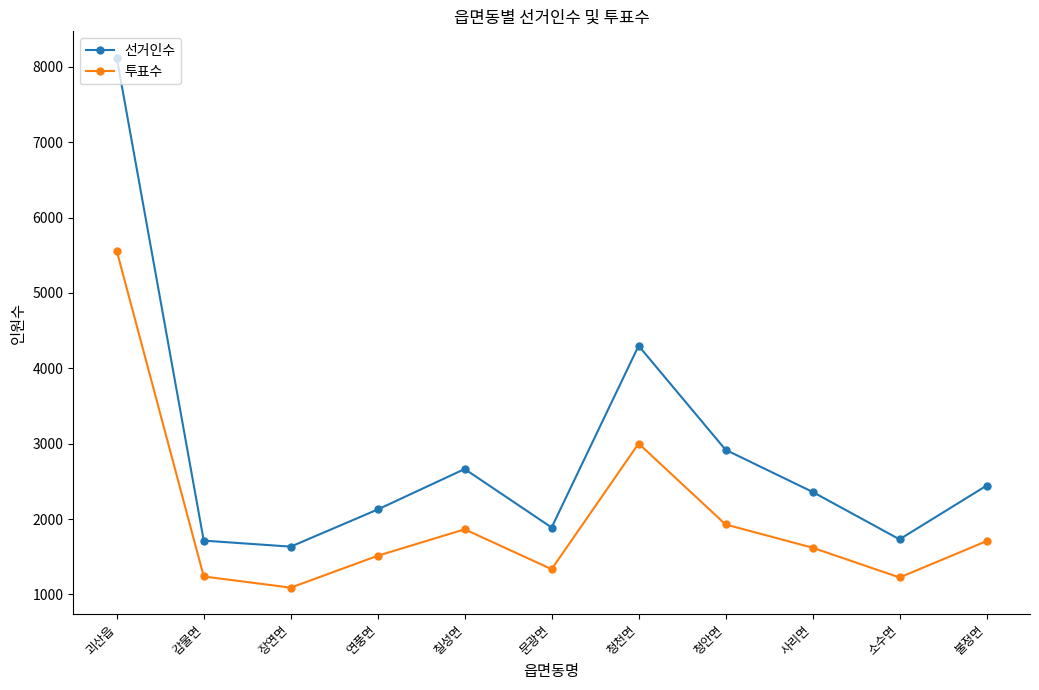

What is the value of the 투표수 point at the 10th from the left?

1225